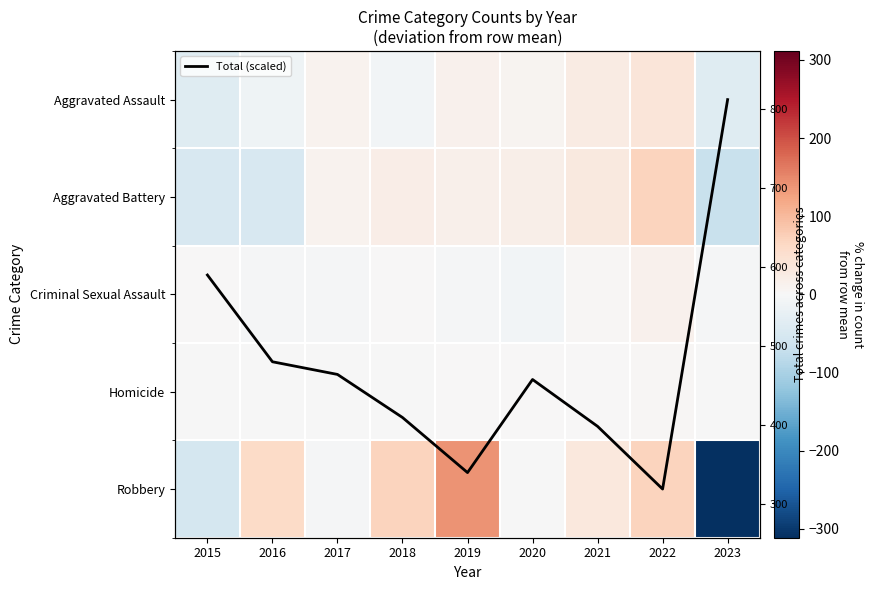

What is the highest value of the Aggravated Battery series?

70.6